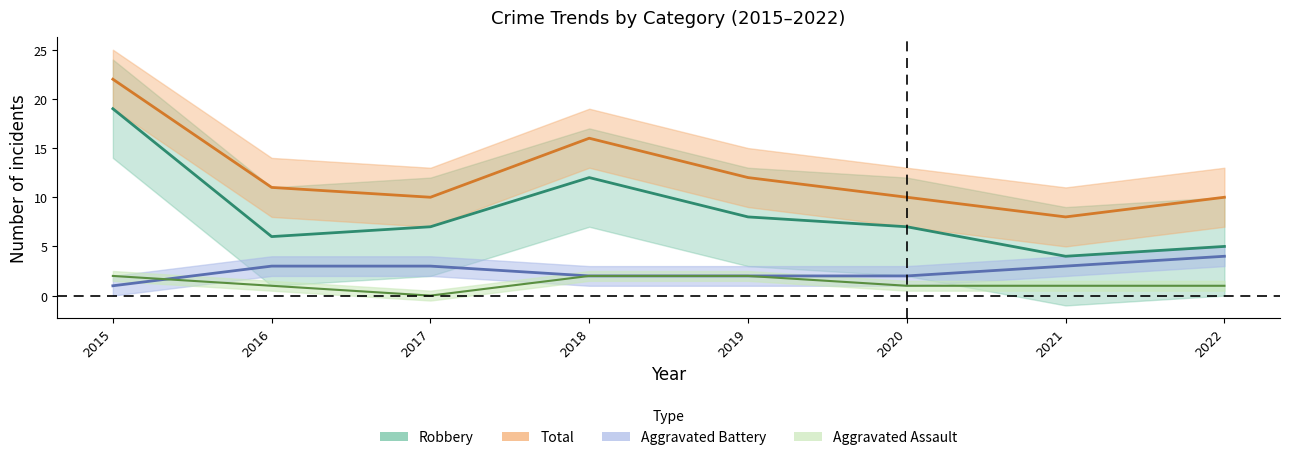

The value of Total at 2017 is 16. True or false?

False